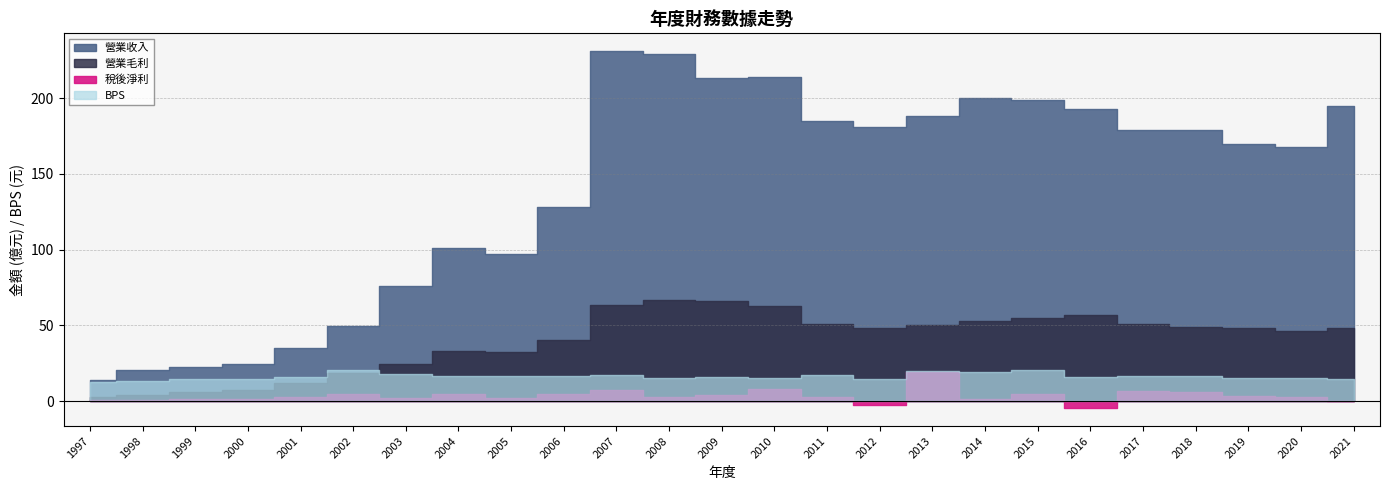

In 營業收入, how many points are higher than both neighbors (excluding endpoints)?

4